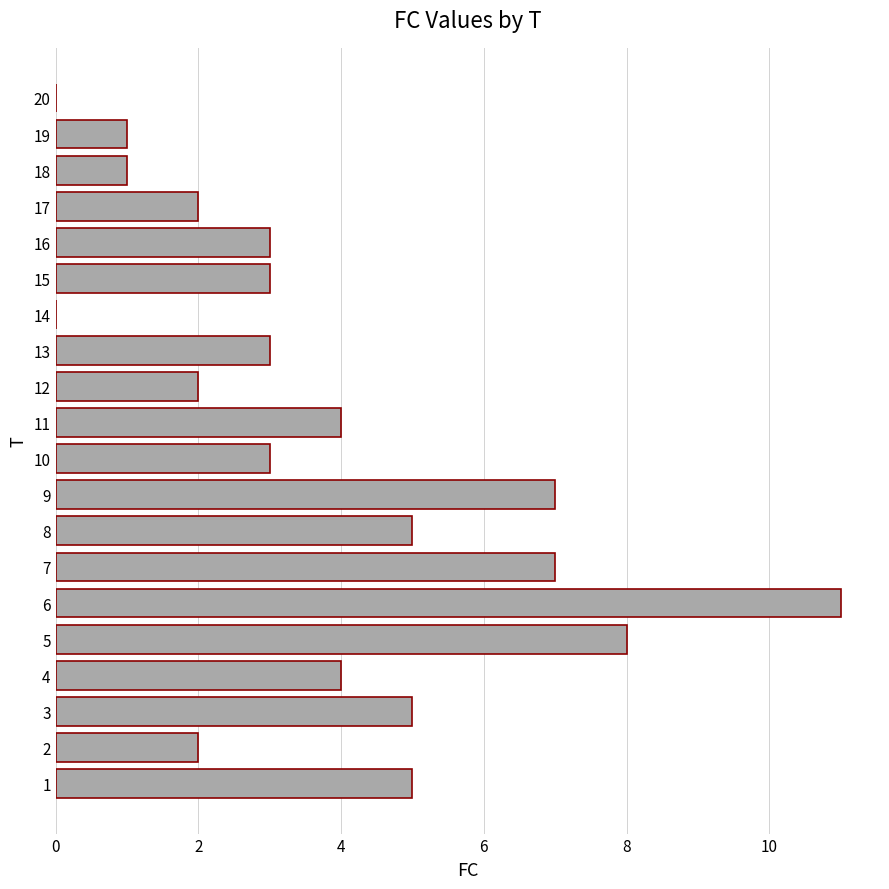

What is the change in value from 2 to 10?

+1